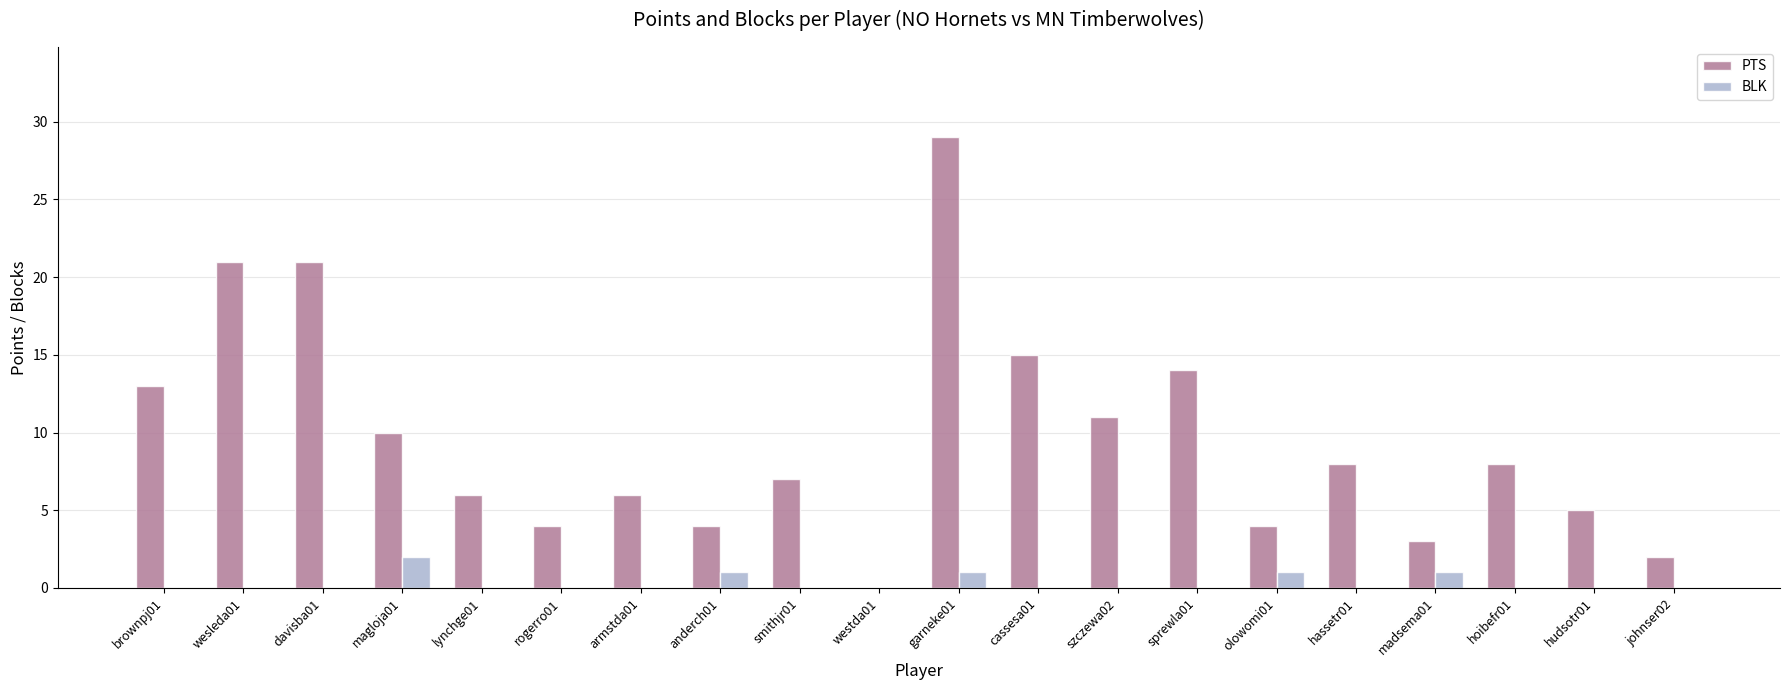

What is the sum of the BLK values at hudsotr01 and anderch01?

1